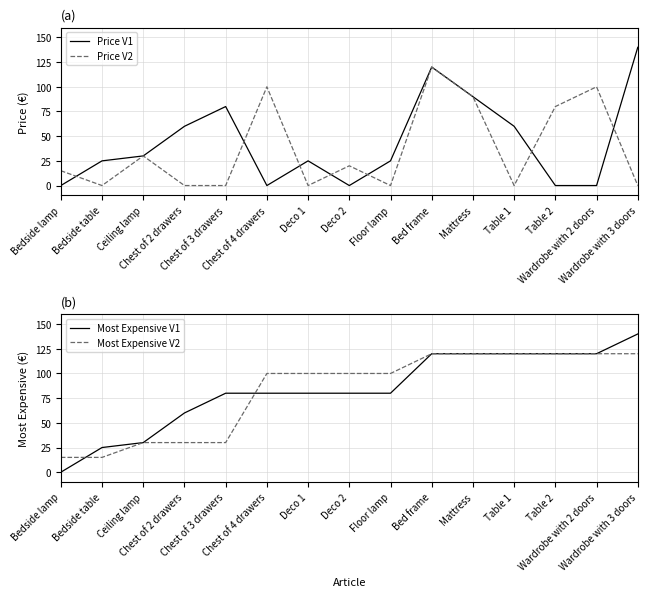

True or false: Price V1 and Most Expensive V1 cross at least once.

False